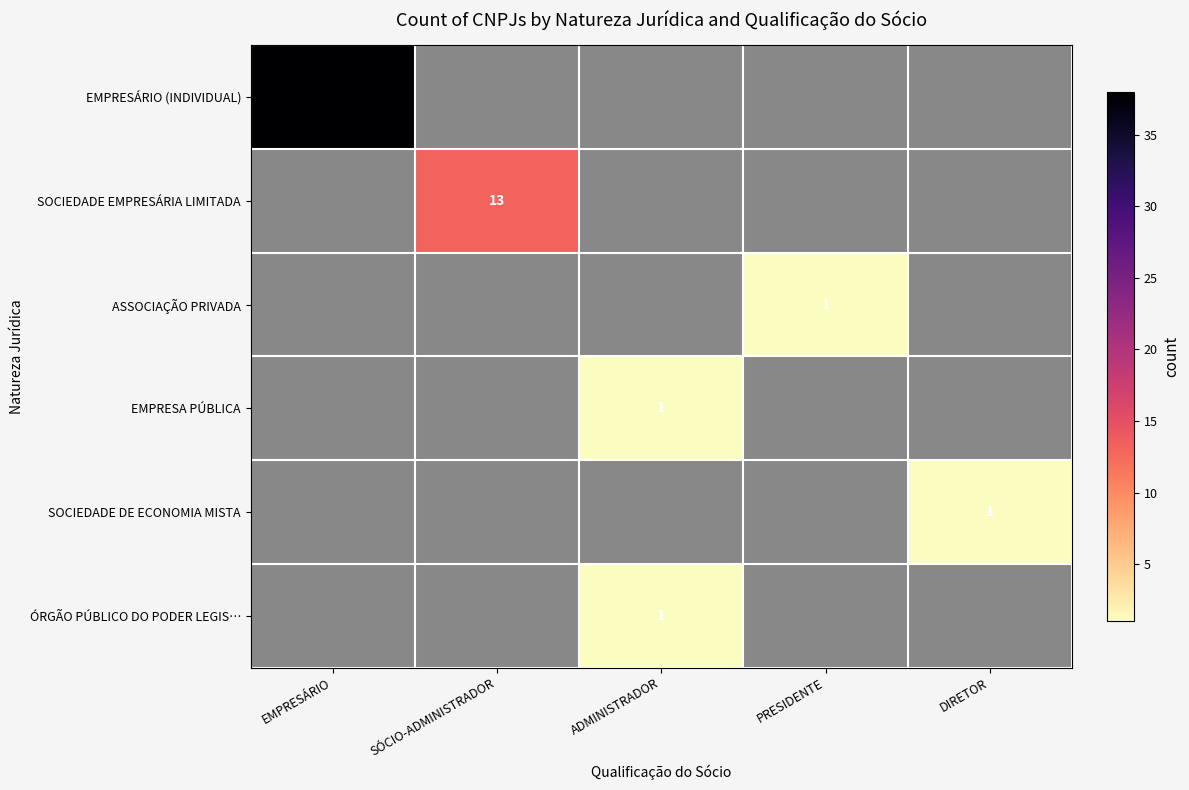

True or false: EMPRESÁRIO (INDIVIDUAL) has a value of 68 at EMPRESÁRIO.

False